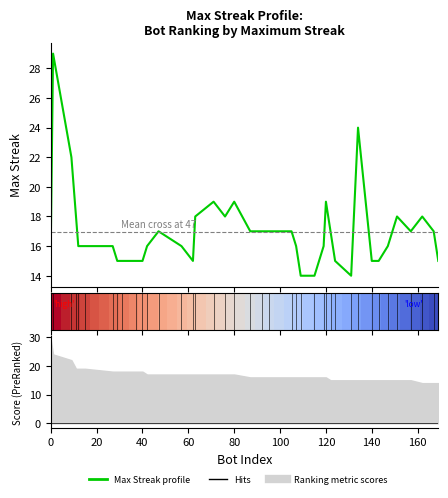

What is the value of the Max Streak profile point at the 22nd from the left?

17.0